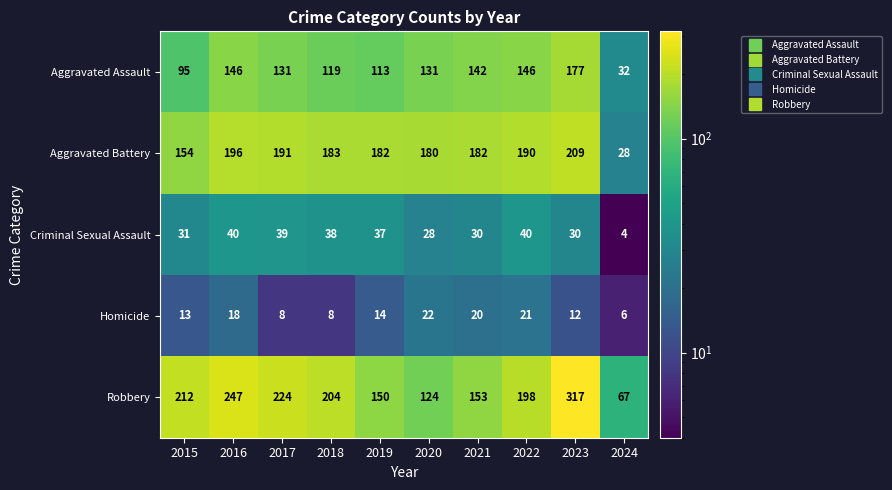

The value of Criminal Sexual Assault at 2020 is 28. True or false?

True